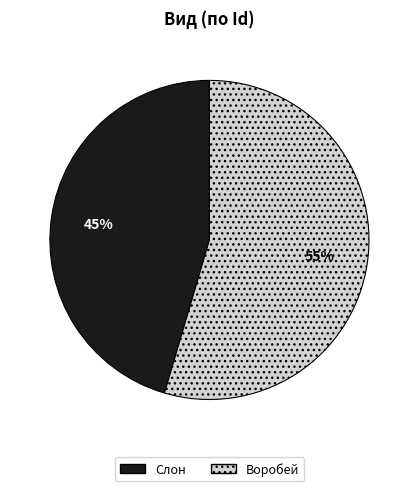

To the nearest percent, what is the combined percentage of Воробей and Слон?

100%